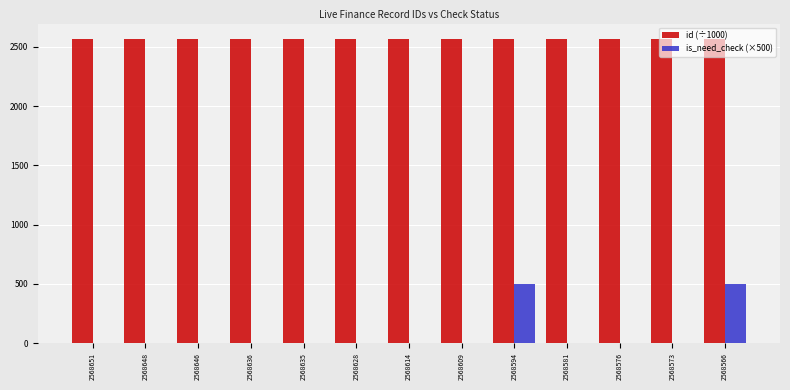

What are all the series names shown in the legend?

id (÷1000), is_need_check (×500)